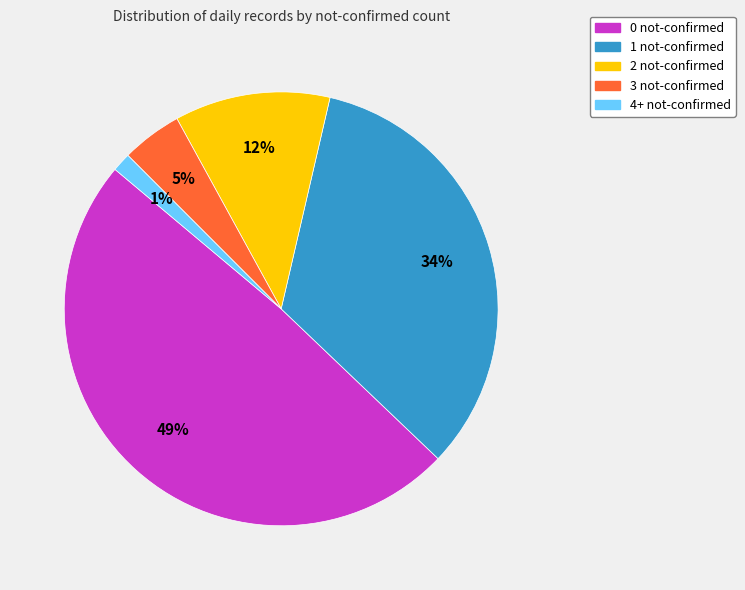

Count the number of slices in the pie.

5